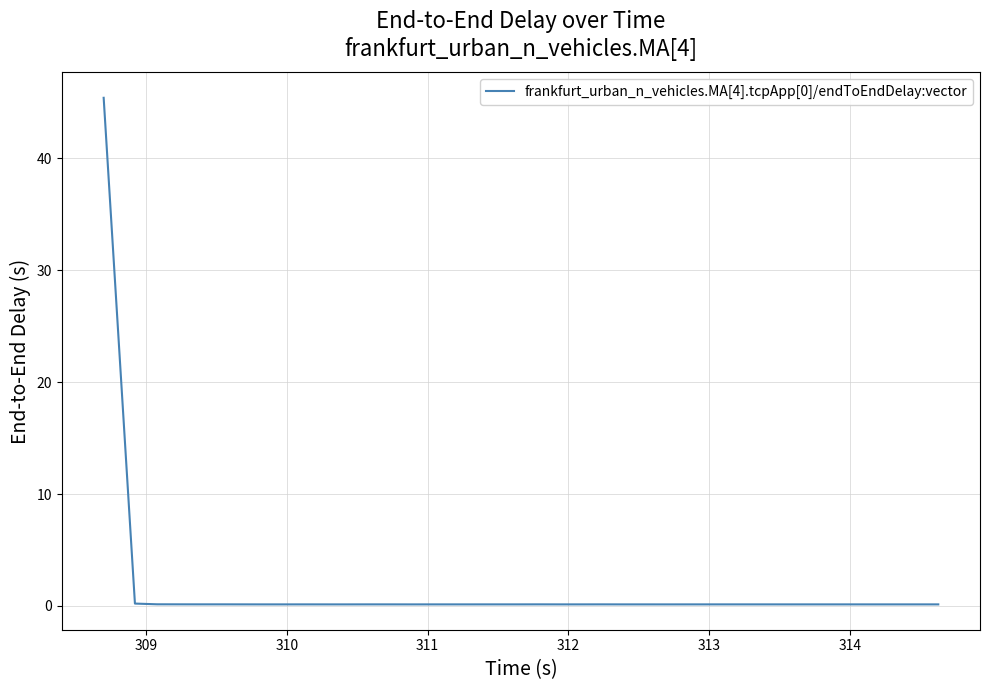

What is the greatest value displayed?

45.4